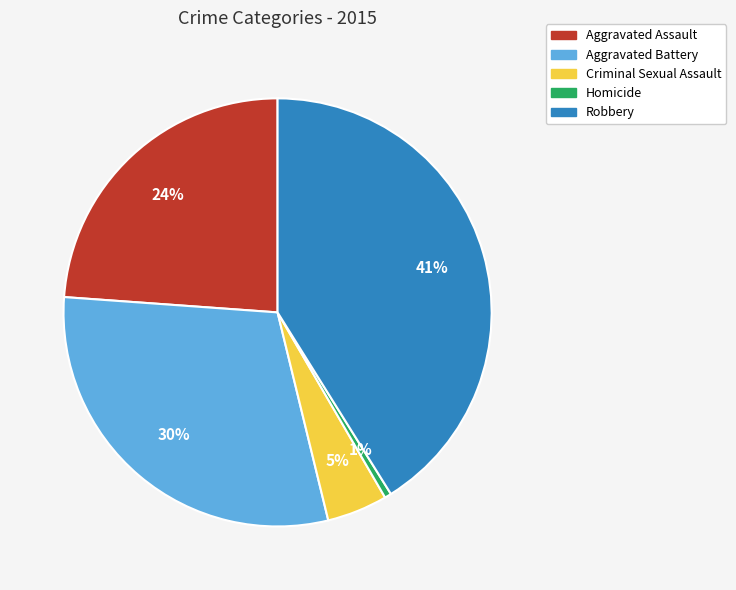

Is there a majority slice in this chart?

No